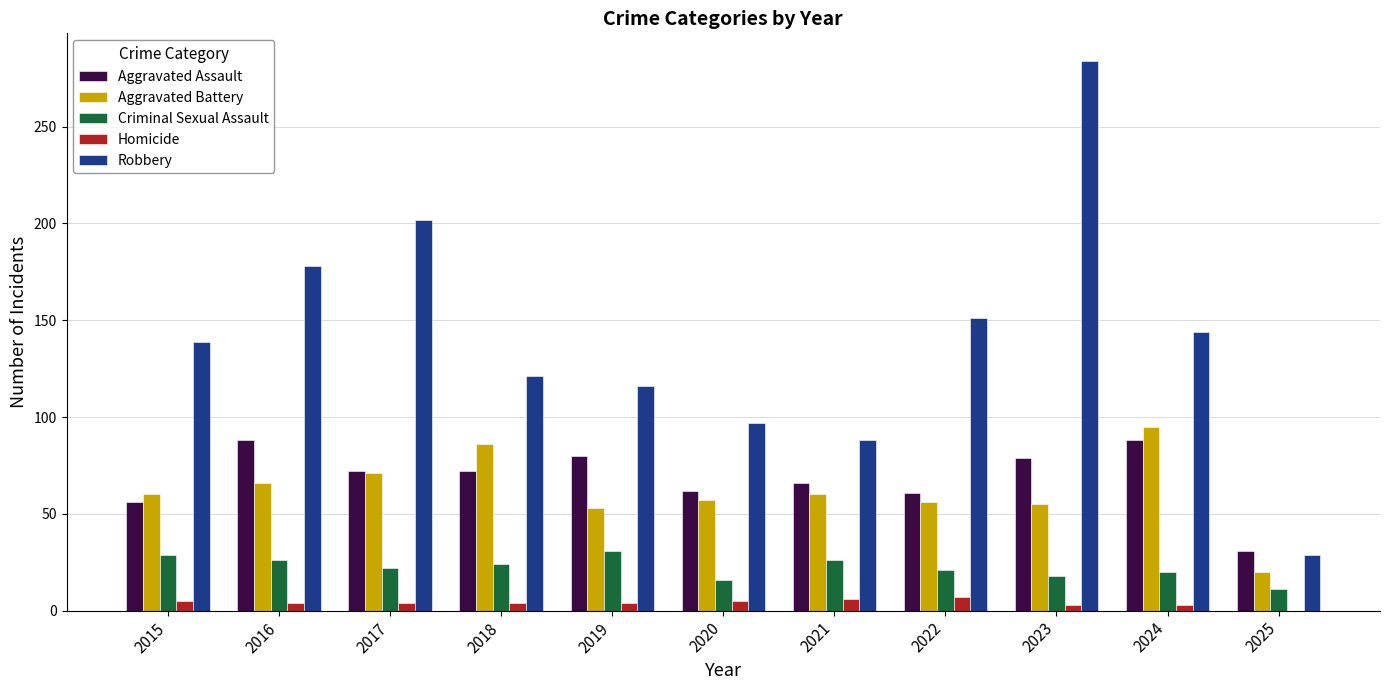

Is the value of Aggravated Battery at 2016 greater than the value of Criminal Sexual Assault at 2023?

Yes